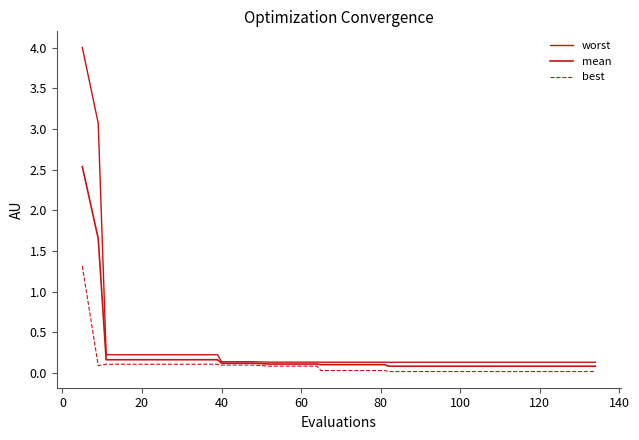

How many lines are shown in the chart?

3